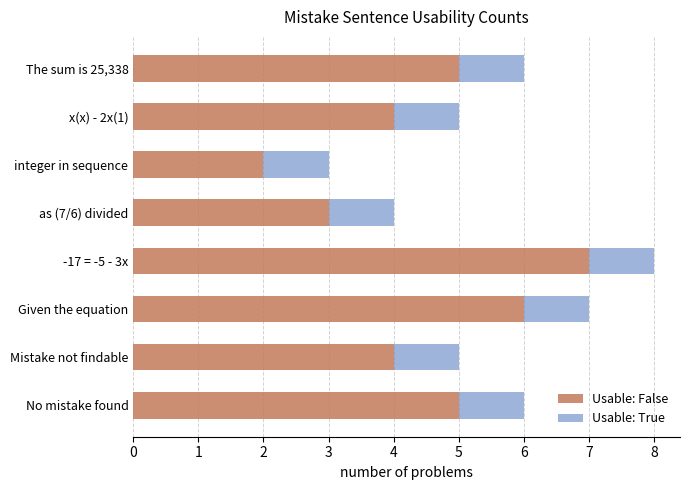

What is the total value across all series at The sum is 25,338?

6